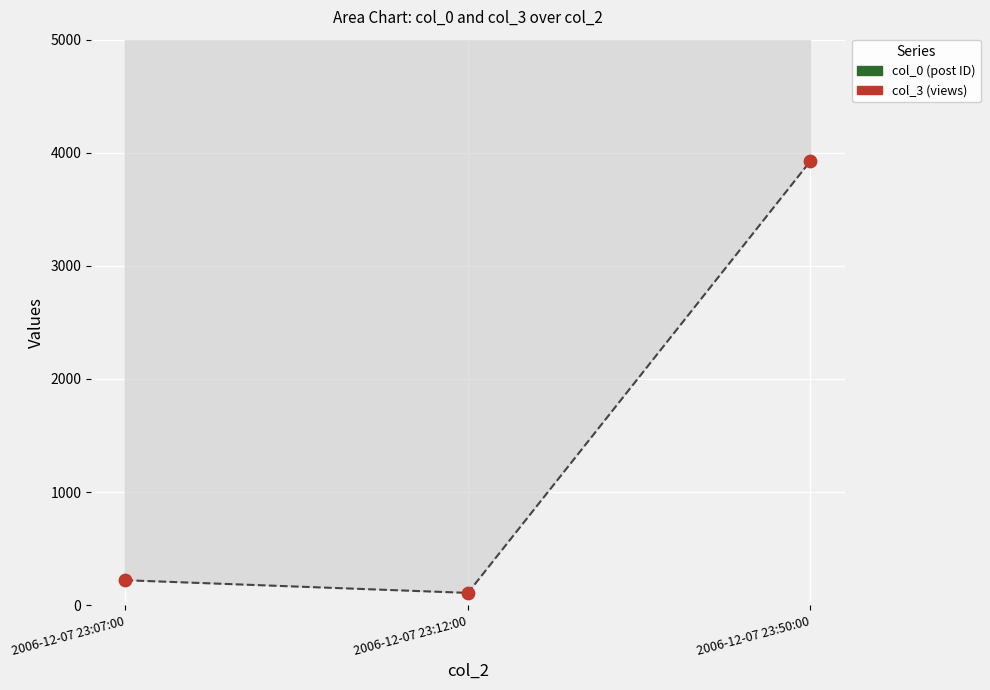

Which series reaches the minimum Y coordinate?

col_3